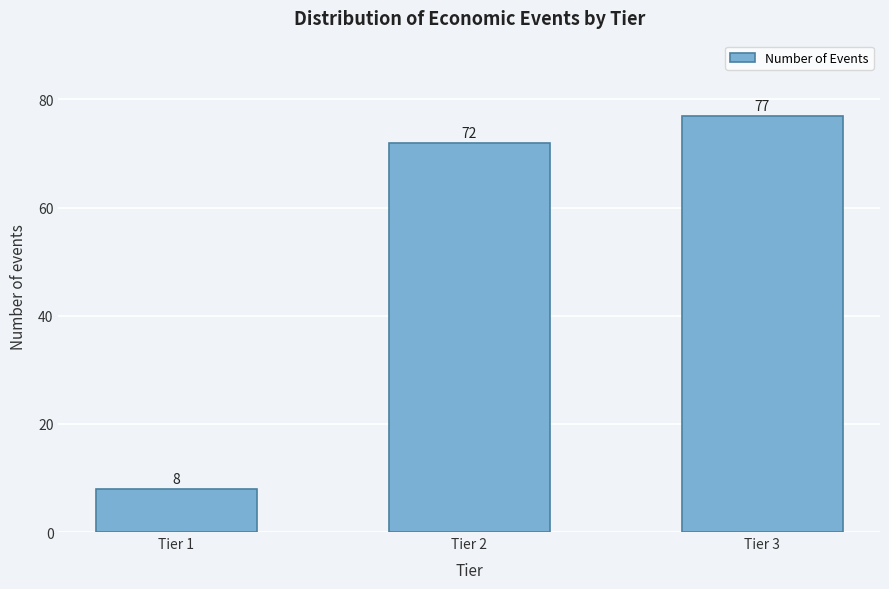

Reading left to right, what are all the values shown in this chart?

Tier 1=8	Tier 2=72	Tier 3=77